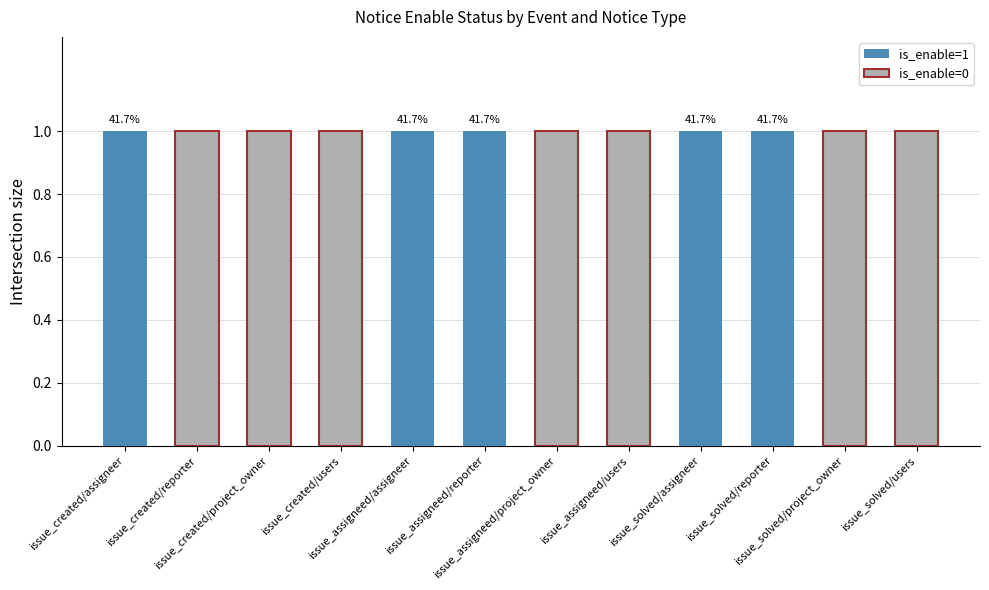

True or false: the data shows 0 at issue_solved/project_owner.

True